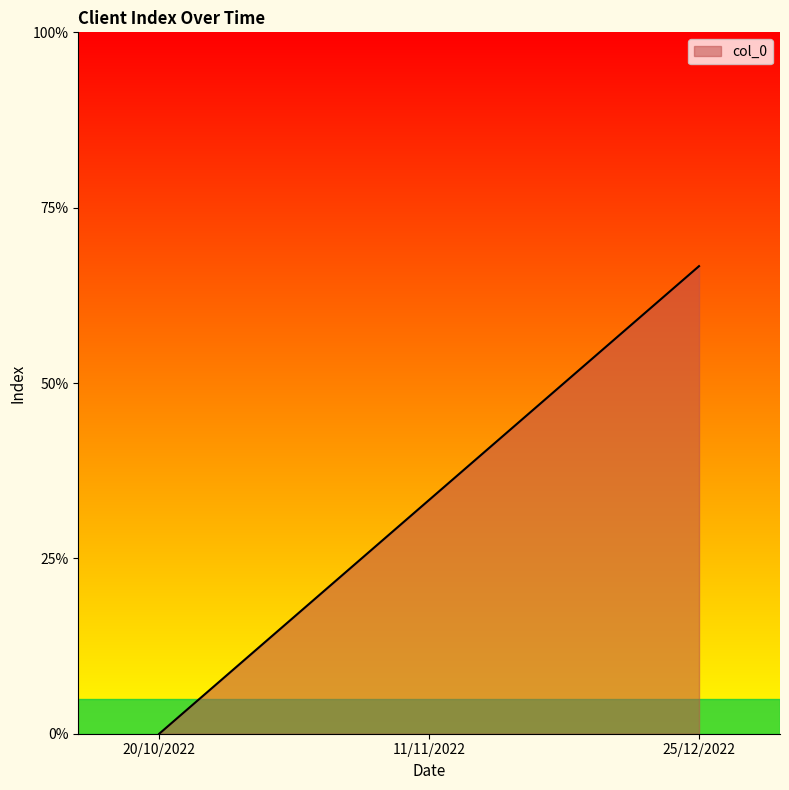

Does the chart have visible grid lines?

No